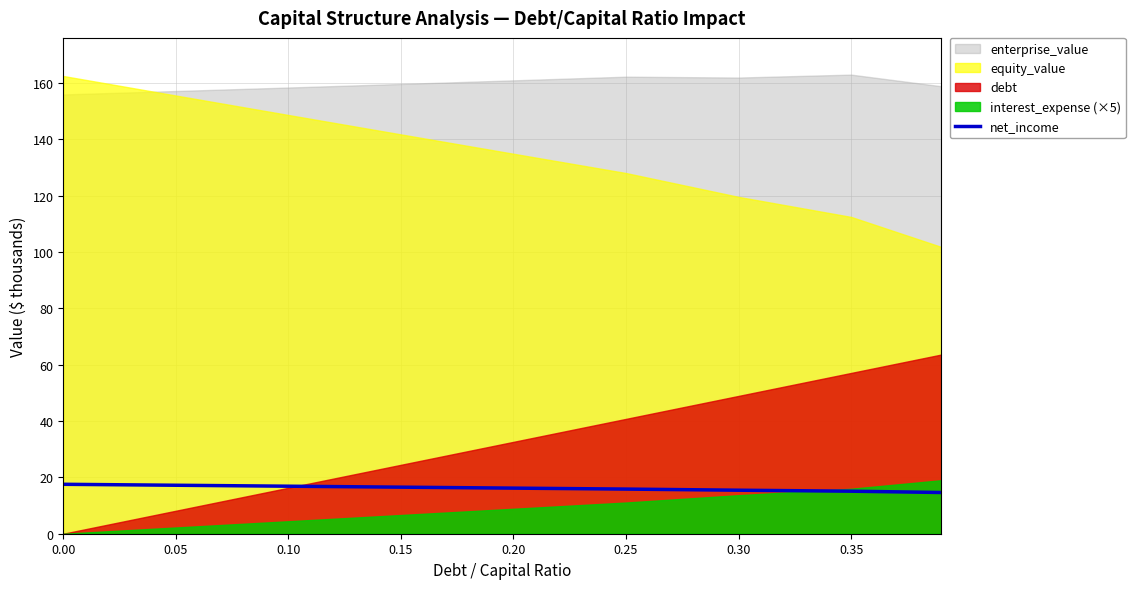

How many lines are shown in the chart?

1